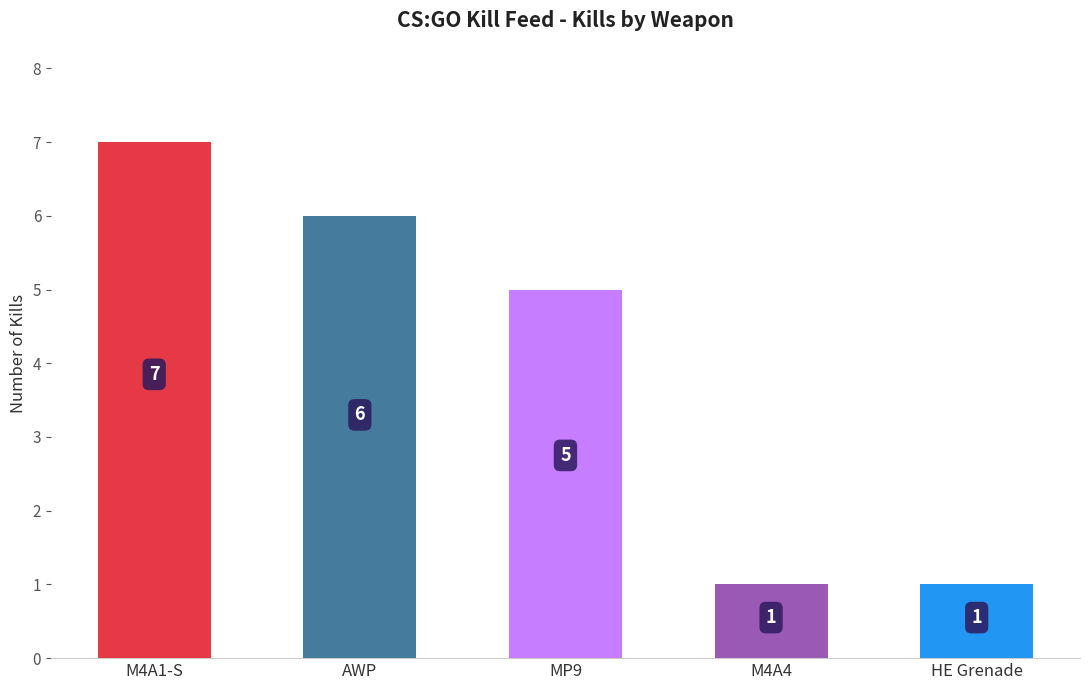

How many data points does each series have?

5